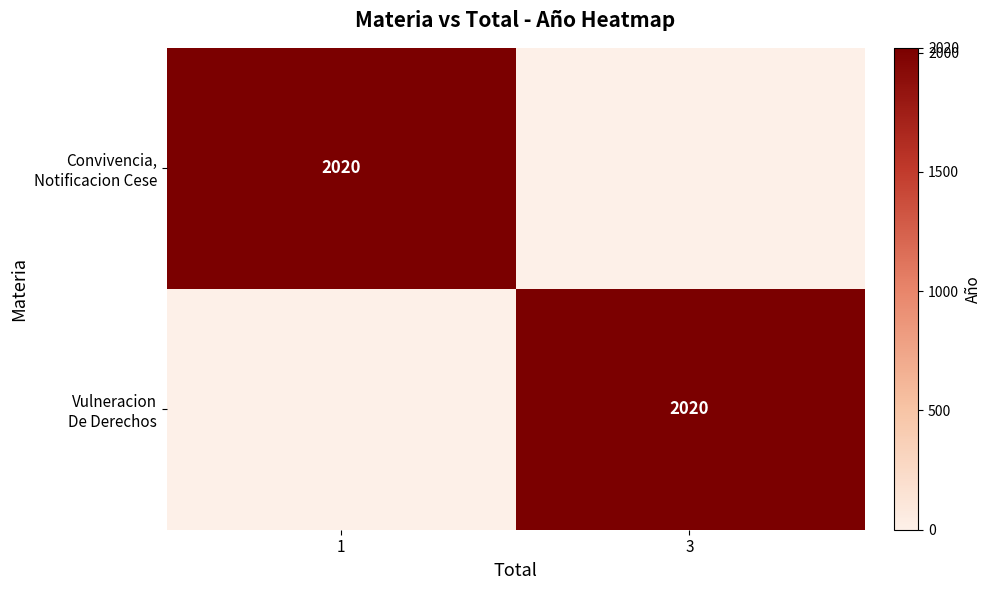

What is the sum of all Vulneracion De Derechos values?

2020